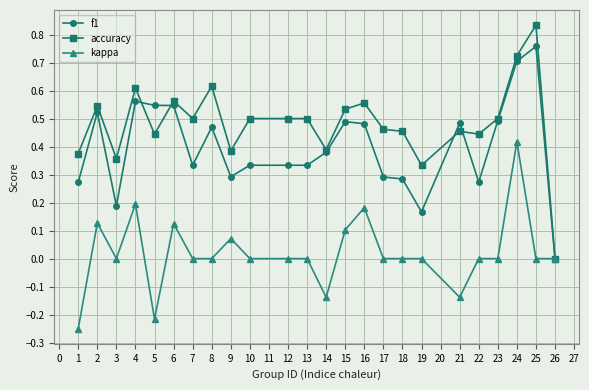

Which series has the largest total across all categories?

accuracy